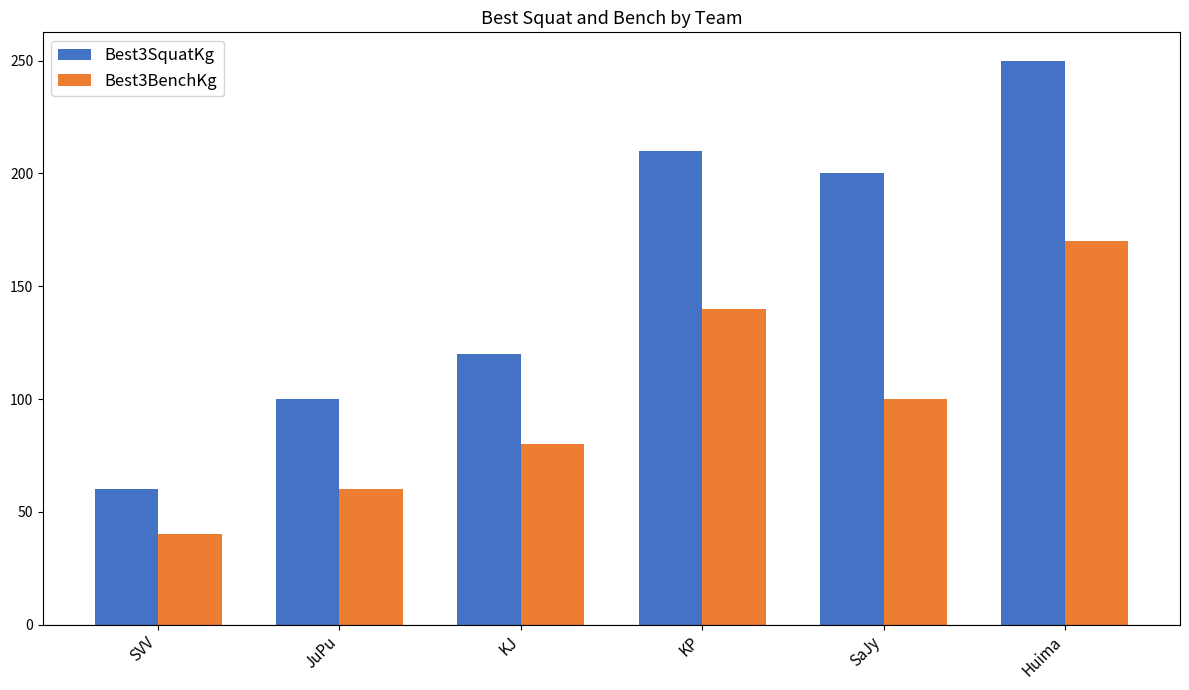

Rank the categories by Best3SquatKg value from lowest to highest.

SVV, JuPu, KJ, SaJy, KP, Huima